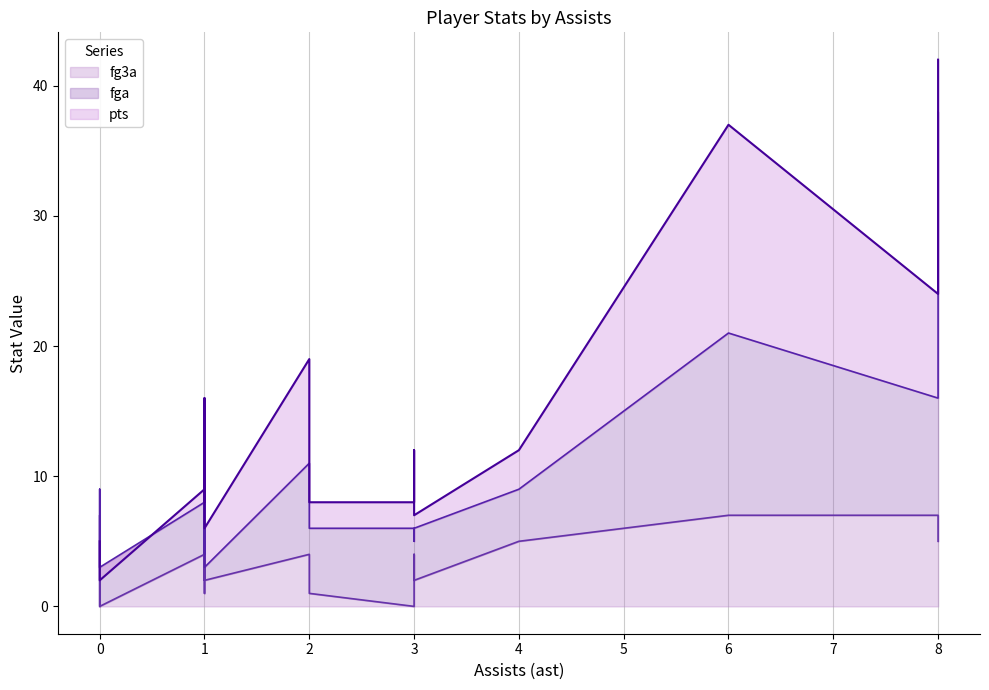

What are all the series names shown in the legend?

pts, fga, fg3a